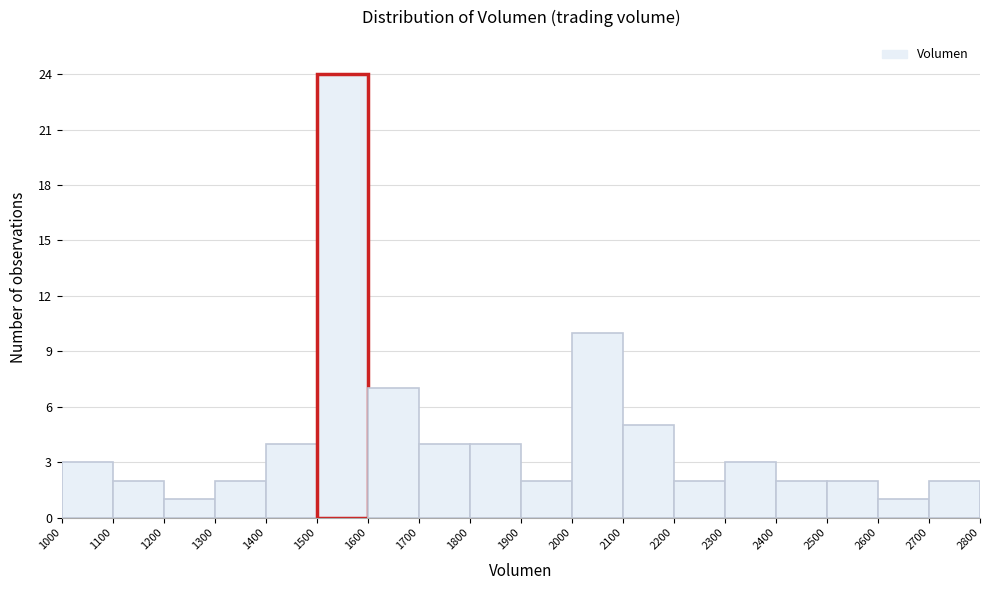

Which range on the x-axis has the tallest bar?

1500 to 1600